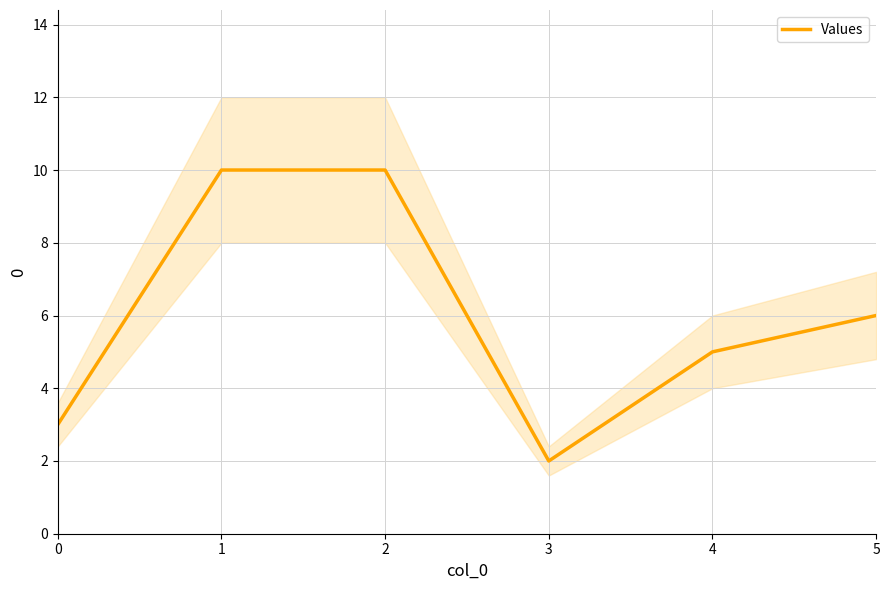

Does the chart have visible grid lines?

Yes